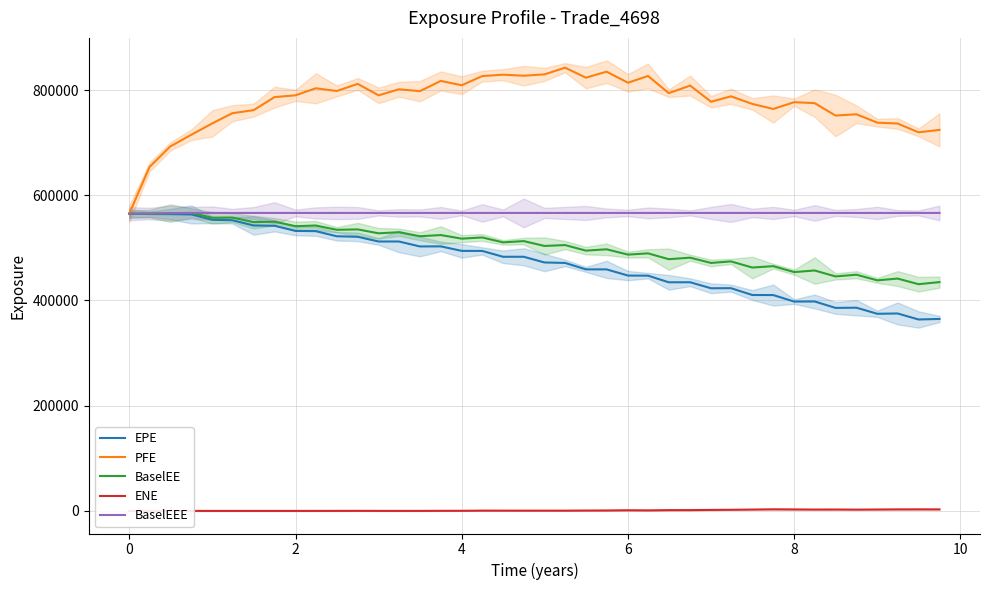

What is the minimum value for BaselEE?

430988